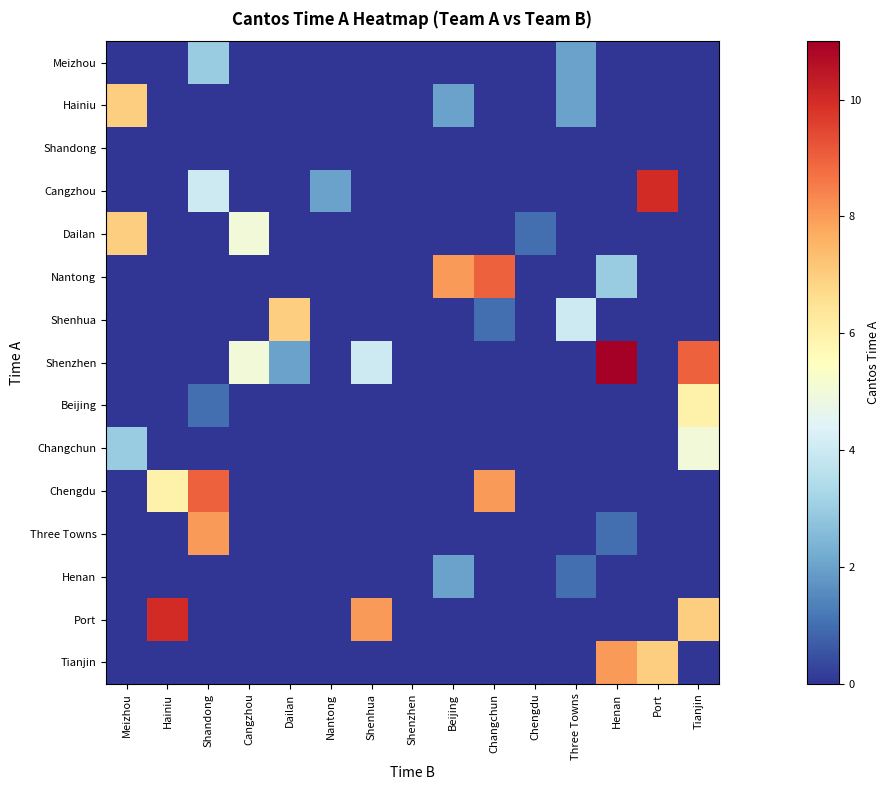

What is the total value across all series at Henan?

23